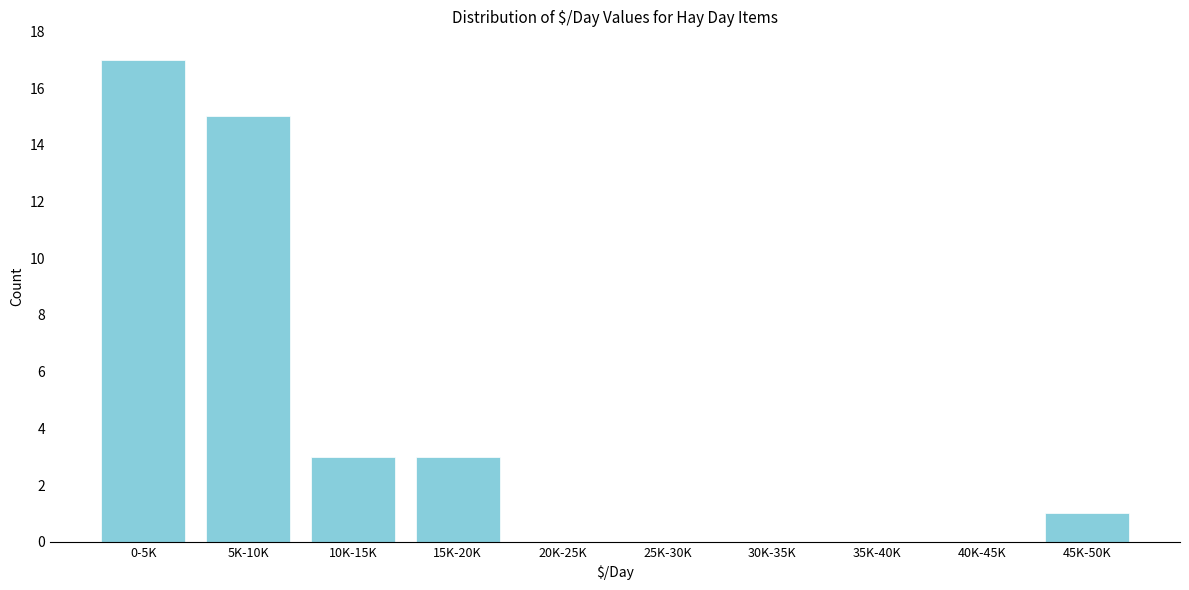

Reading left to right, transcribe all the data shown in this chart.

0-5K=17	5K-10K=15	10K-15K=3	15K-20K=3	20K-25K=0	25K-30K=0	30K-35K=0	35K-40K=0	40K-45K=0	45K-50K=1